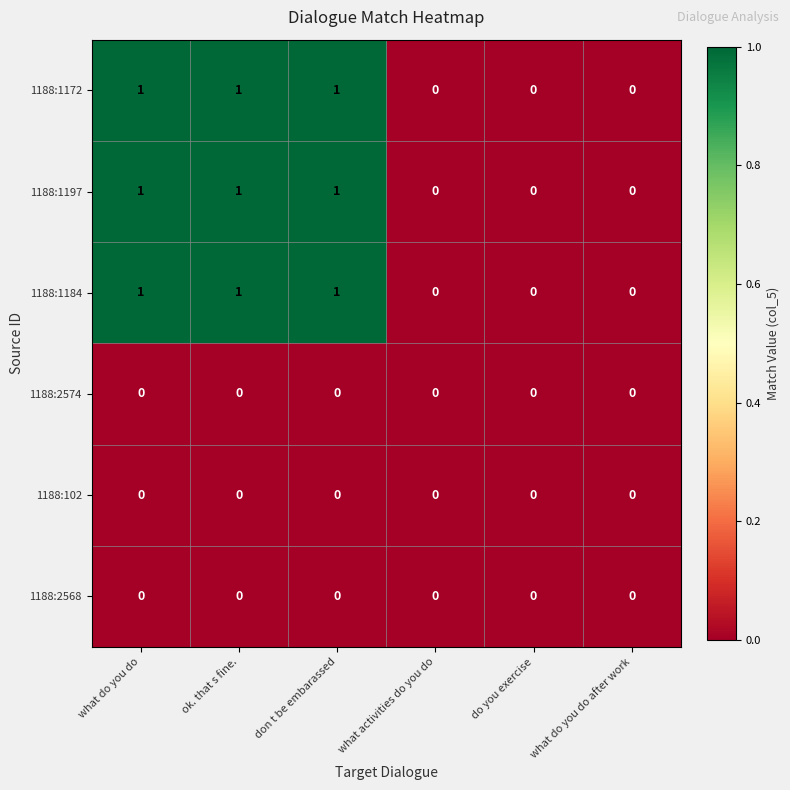

Is the value of 1188:1184 at ok. that s fine. greater than the value of 1188:1172 at what activities do you do?

Yes